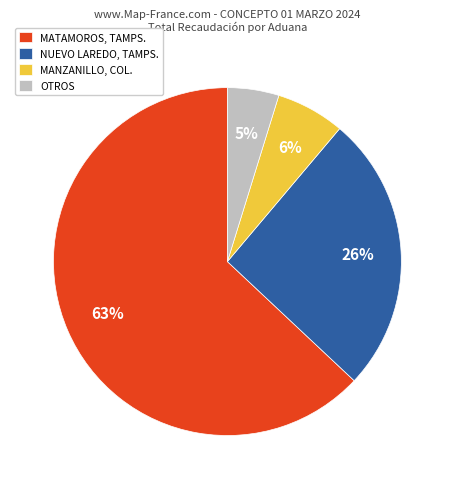

What is the largest slice in the pie chart?

MATAMOROS, TAMPS.